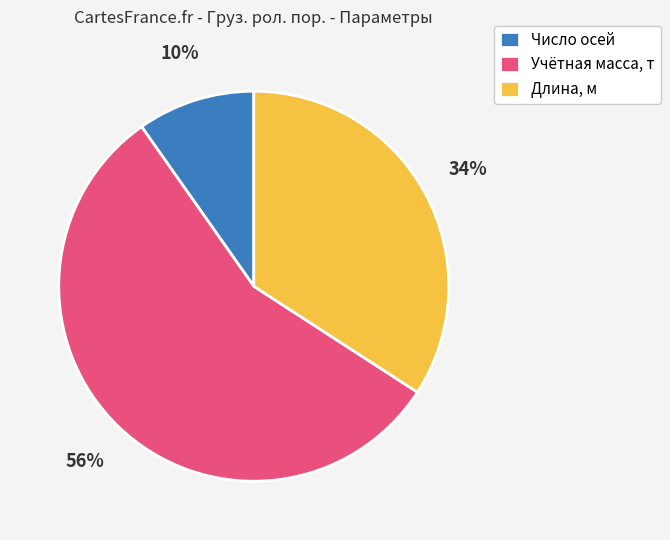

Count the number of slices in the pie.

3